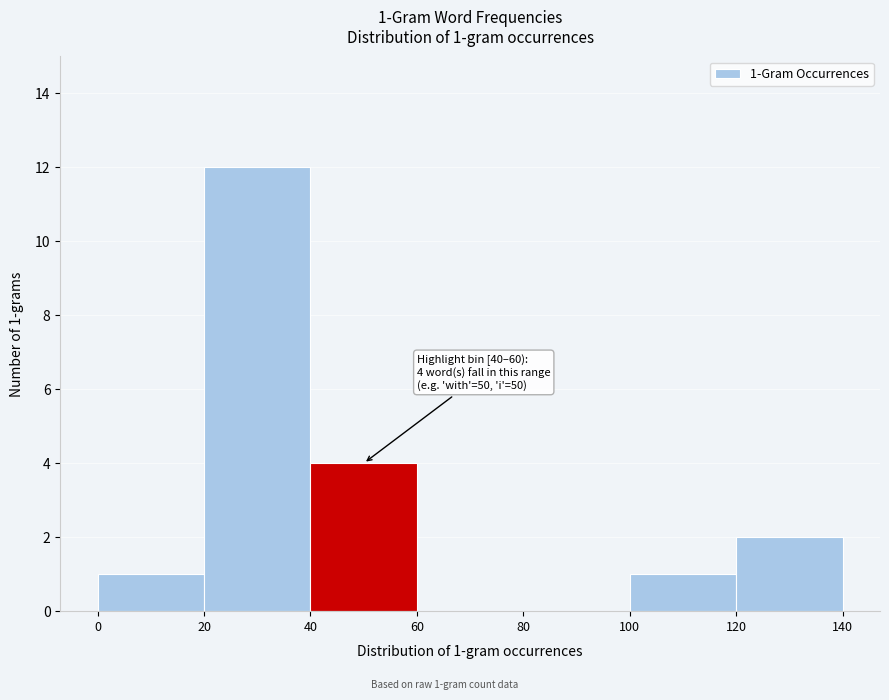

Which range on the x-axis has the tallest bar?

20 to 40